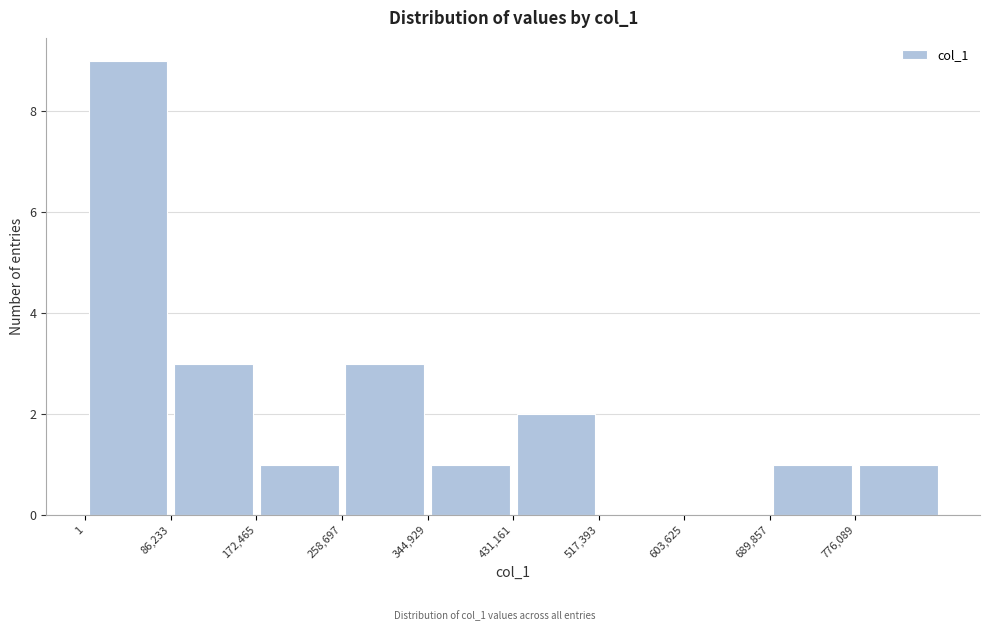

Reading left to right, list every bar in this chart as the range it spans on the x-axis followed by its height. Neither the bar edges nor the heights are printed on the chart, so give them approximately, as read against the axes.

0 to 90000: 9
90000 to 170000: 3
170000 to 260000: 1
260000 to 340000: 3
340000 to 430000: 1
430000 to 520000: 2
520000 to 600000: 0
600000 to 690000: 0
690000 to 780000: 1
780000 to 860000: 1